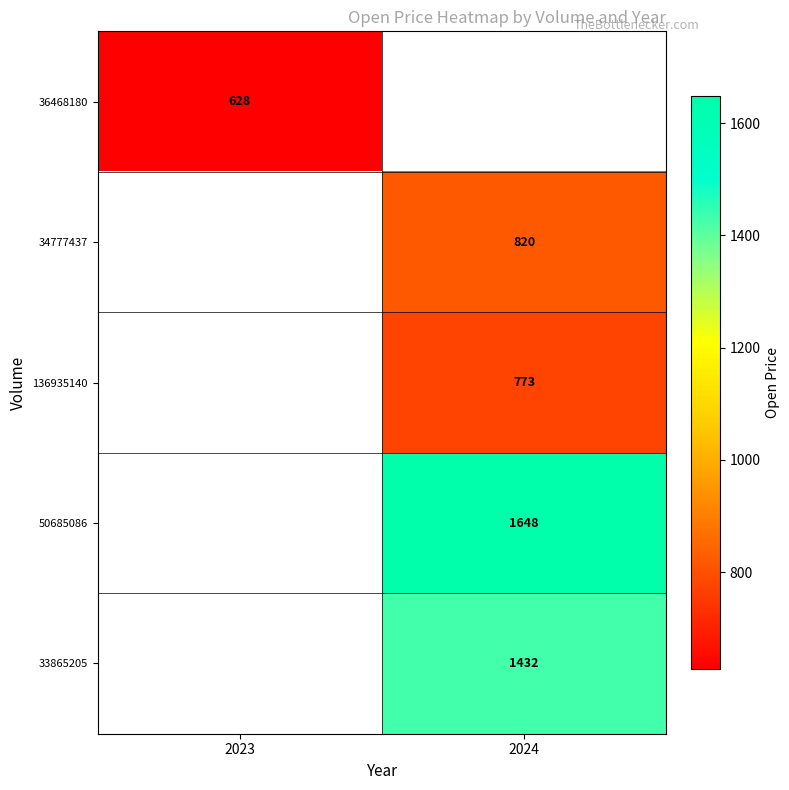

Is the value of 36468180 at 2023 greater than the value of 50685086 at 2024?

No